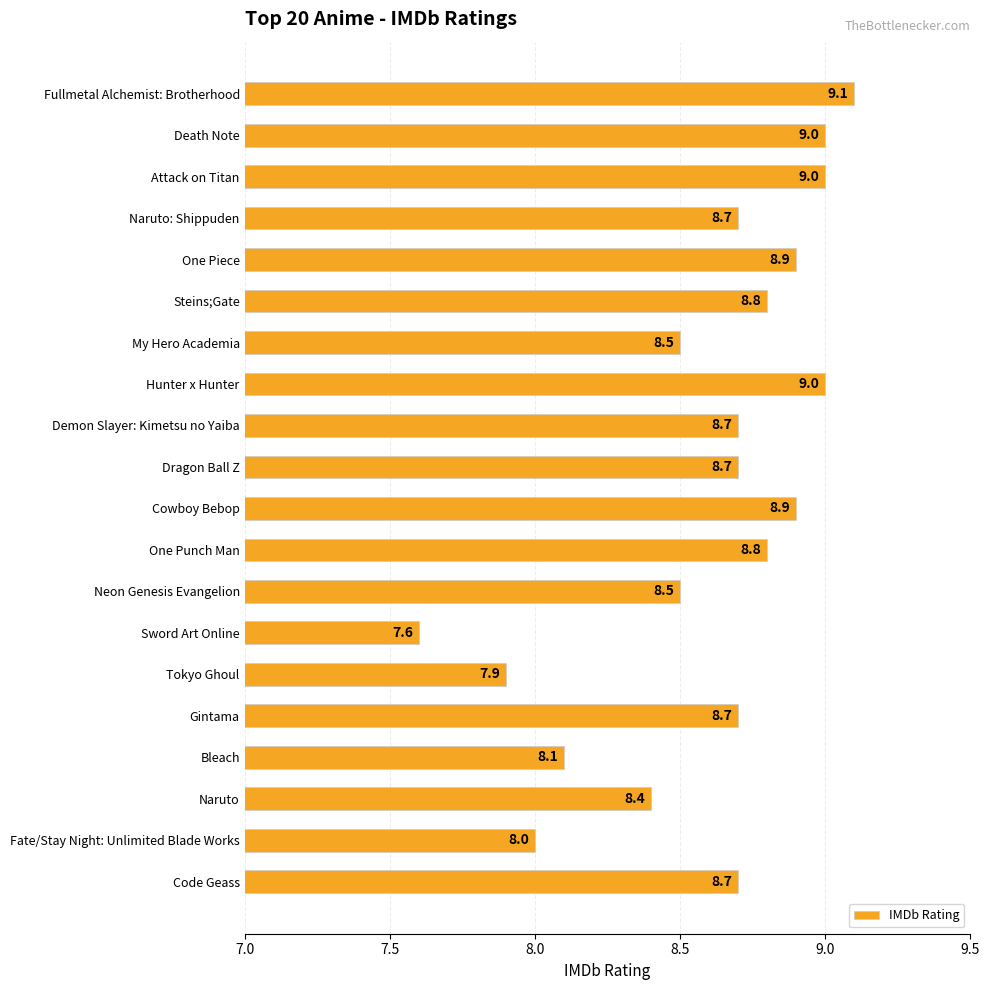

True or false: the data shows 9.0 at Attack on Titan.

True